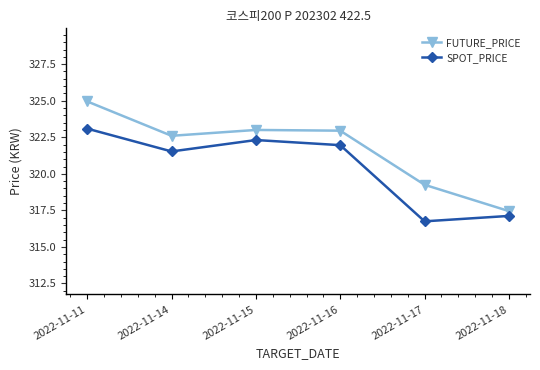

Which series has the largest range (max minus min)?

FUTURE_PRICE